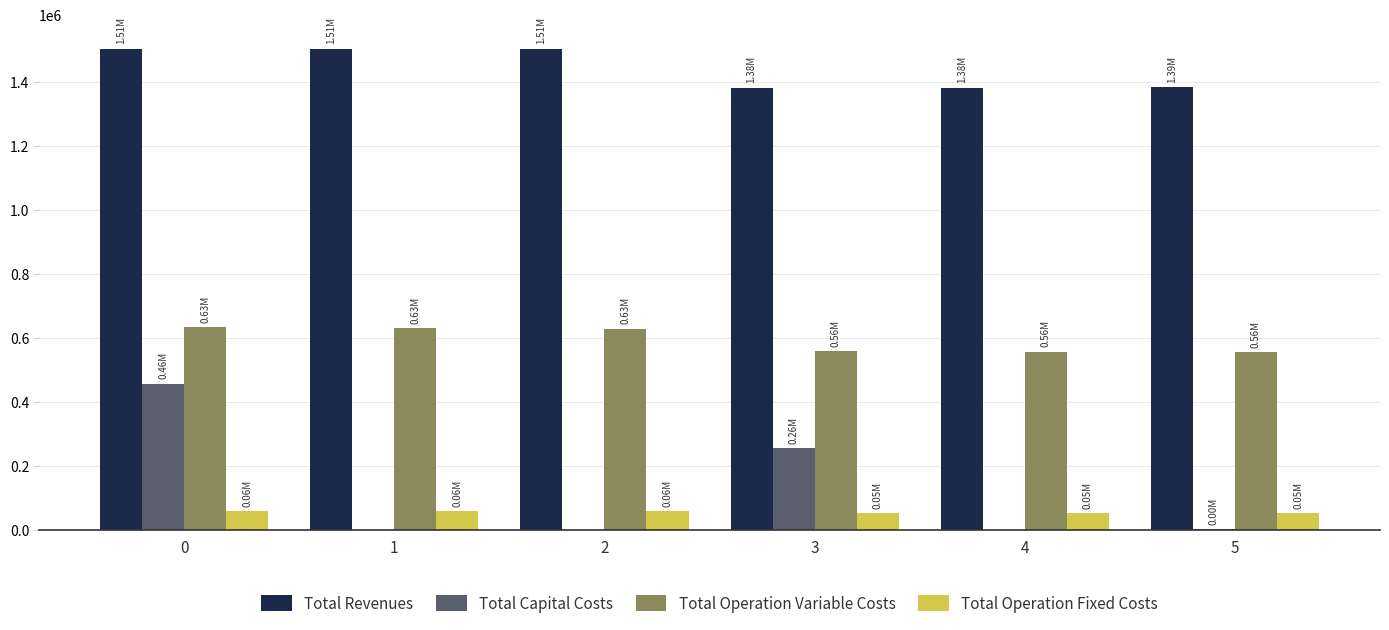

What is the total value across all series at 2?

2192244.0